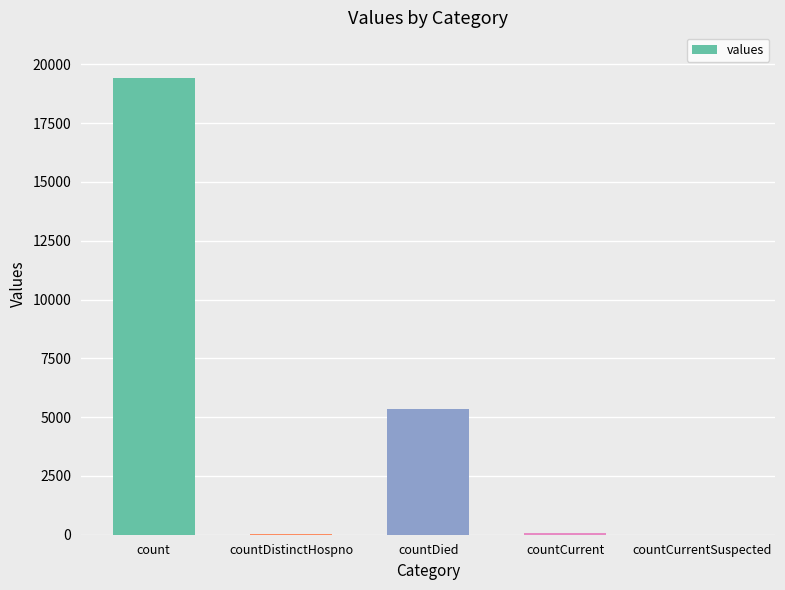

Are the bars horizontal?

No